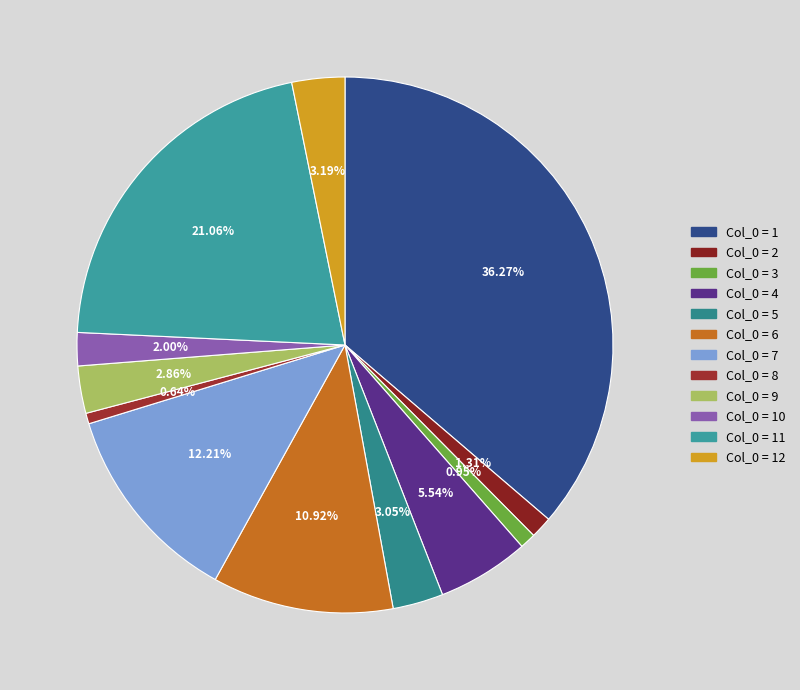

How many slices are in this pie chart?

12